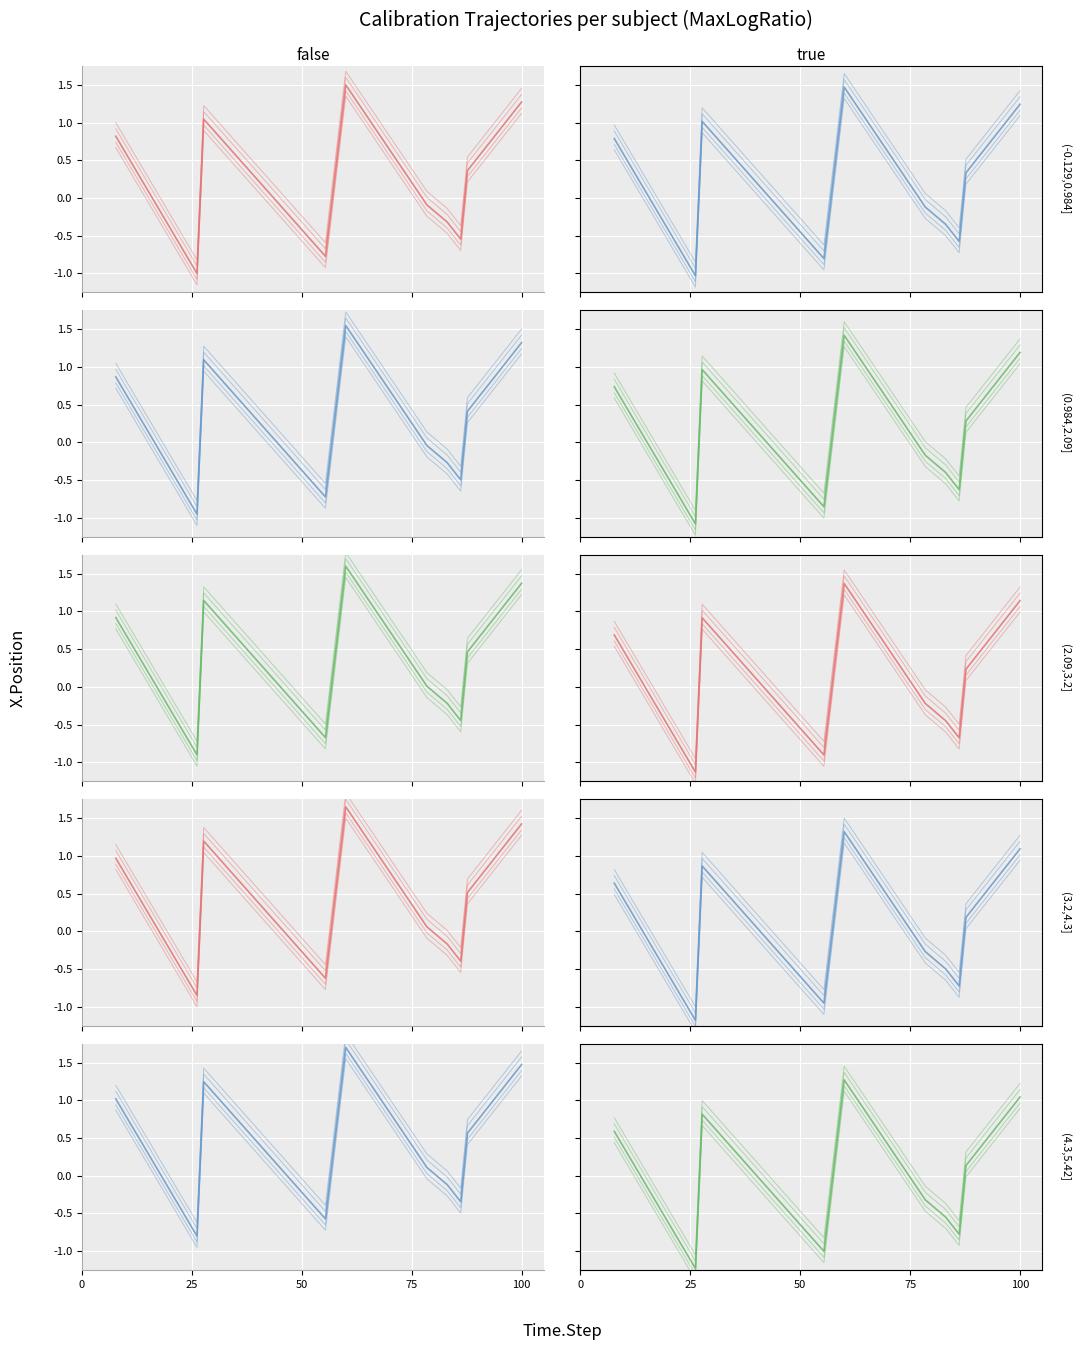

True or false: col_1_trace and col_1 intersect in this chart.

False